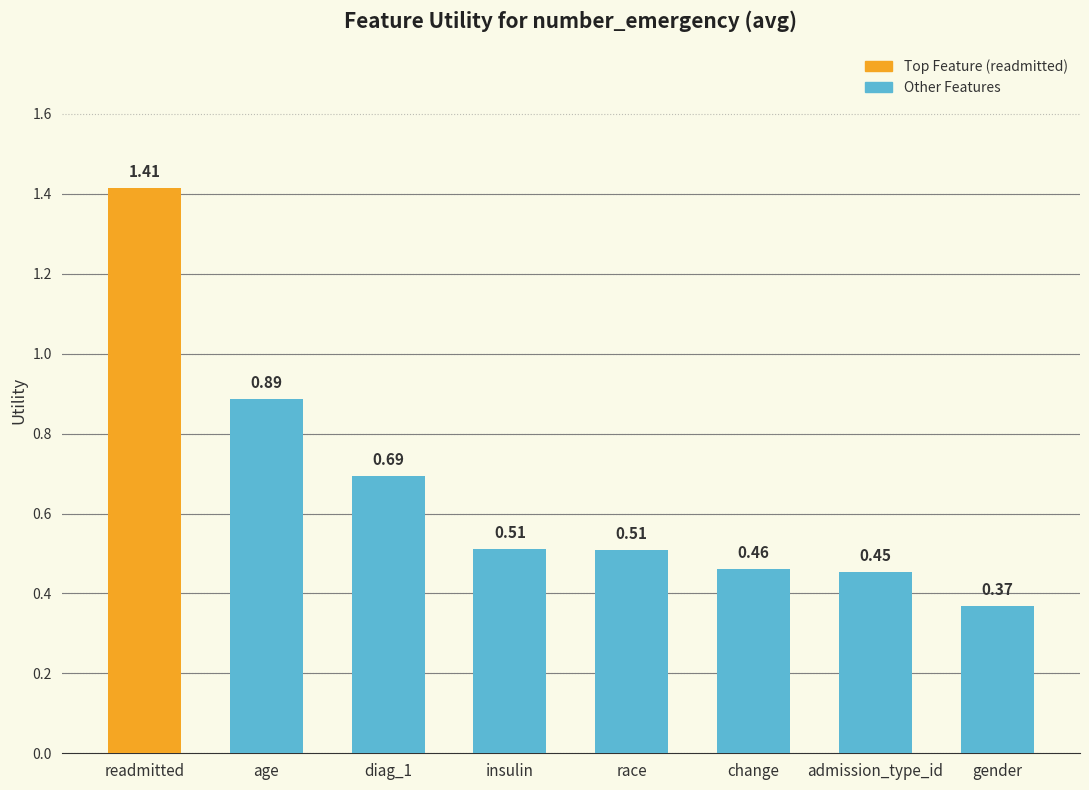

What is the sum of all values?

5.3